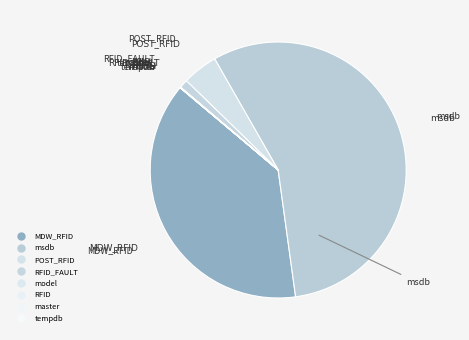

How many slices are in this pie chart?

8